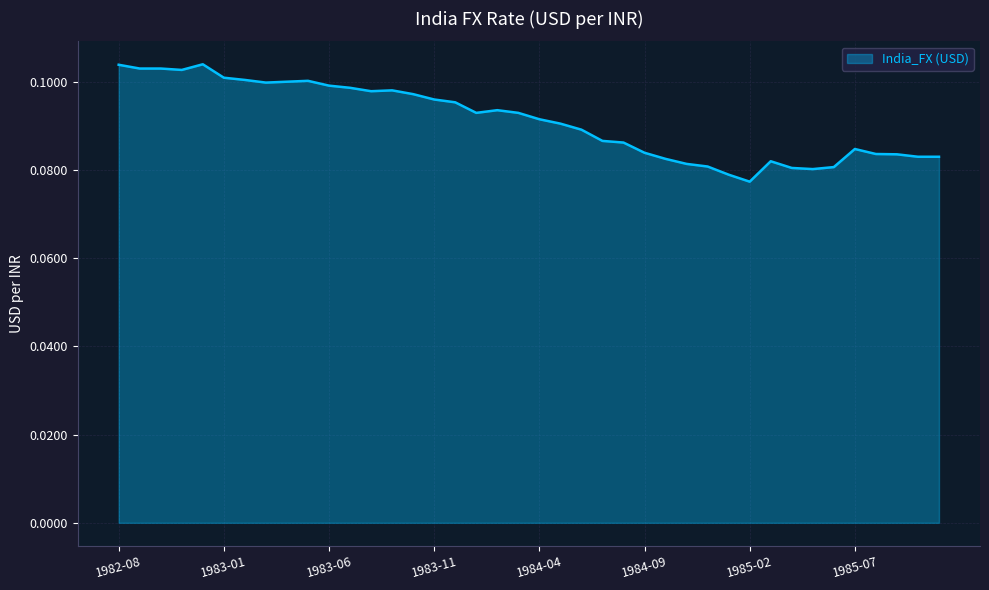

Rank the categories by value from highest to lowest.

1982-12, 1982-08, 1982-09, 1982-10, 1982-11, 1983-01, 1983-02, 1983-05, 1983-04, 1983-03, 1983-06, 1983-07, 1983-09, 1983-08, 1983-10, 1983-11, 1983-12, 1984-02, 1984-01, 1984-03, 1984-04, 1984-05, 1984-06, 1984-07, 1984-08, 1985-07, 1984-09, 1985-08, 1985-09, 1985-10, 1985-11, 1984-10, 1985-03, 1984-11, 1984-12, 1985-06, 1985-04, 1985-05, 1985-01, 1985-02